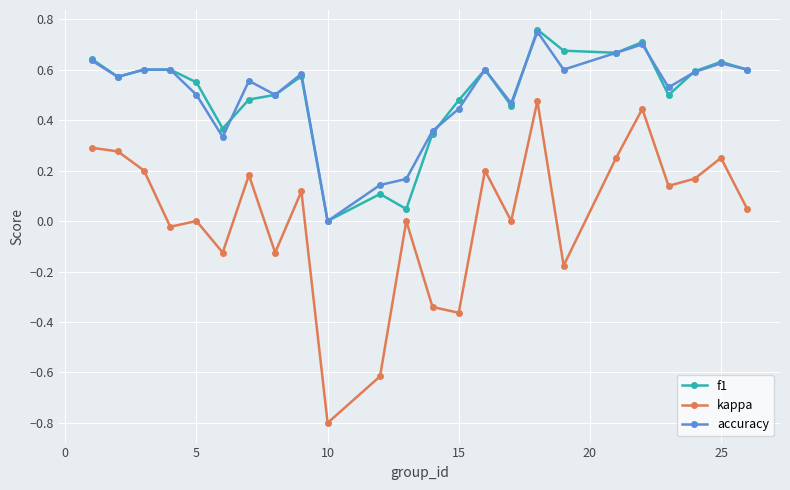

Which series has the largest range (max minus min)?

kappa